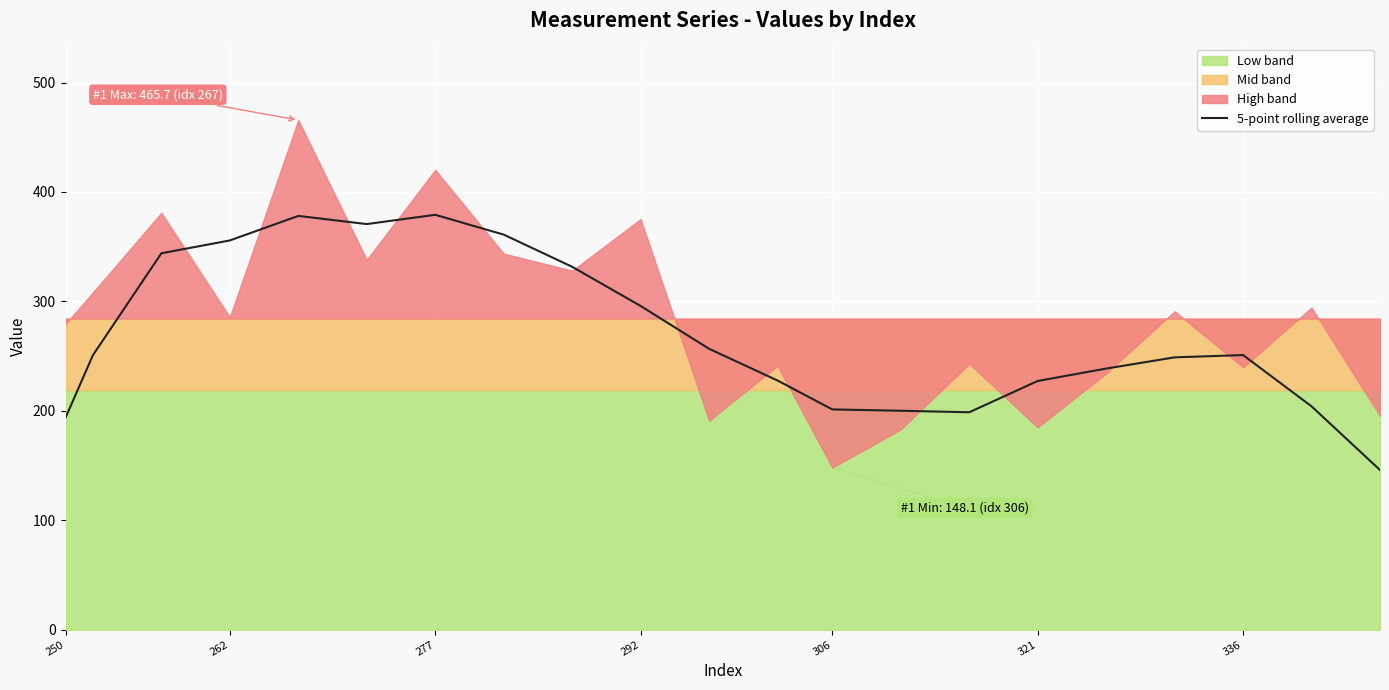

What is the average value?

269.6